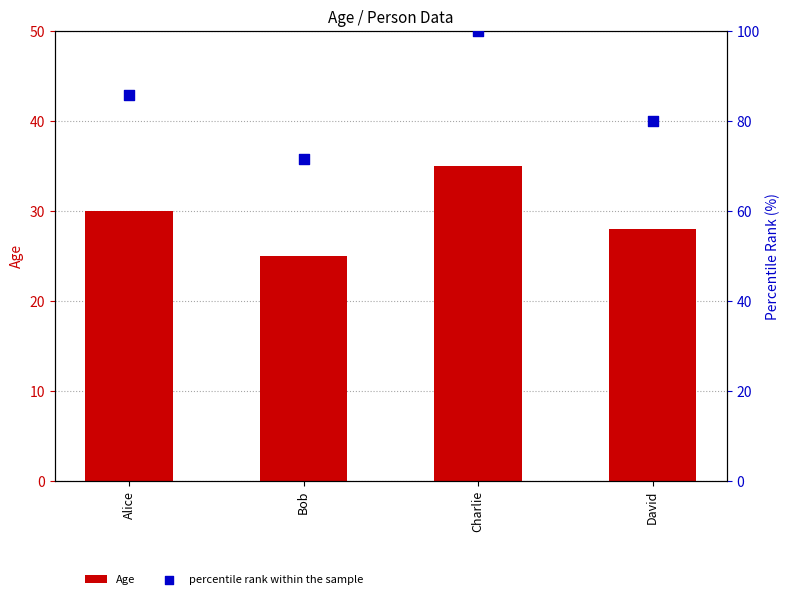

Which series has the largest total across all categories?

percentile rank within the sample